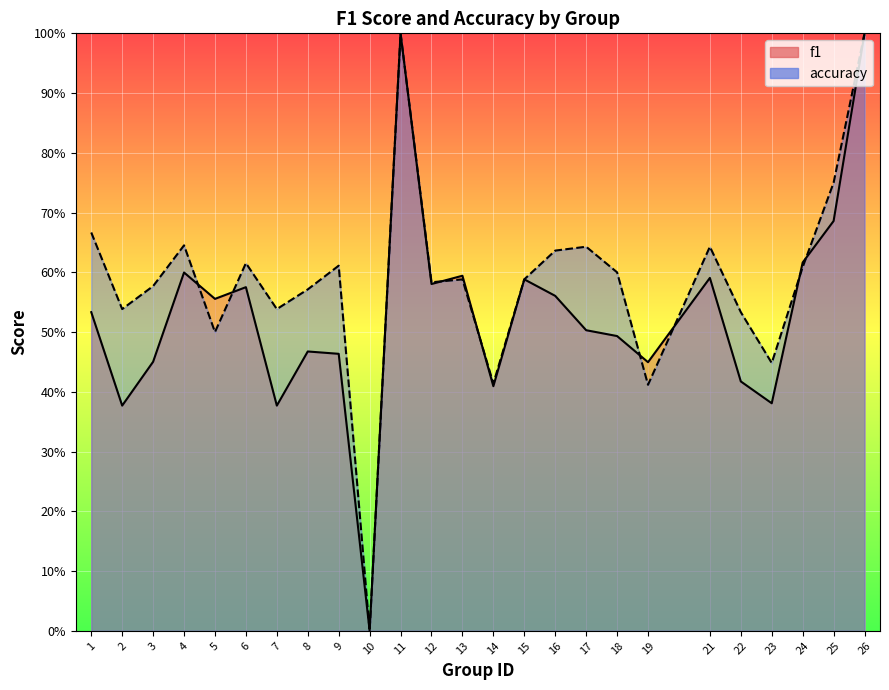

True or false: accuracy has a value of 0.8 at 7.

False